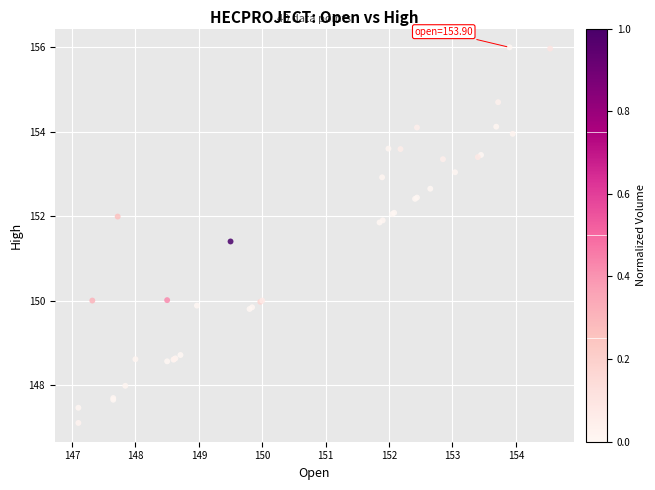

What Y value in the scatter plot is closest to 151?

151.4